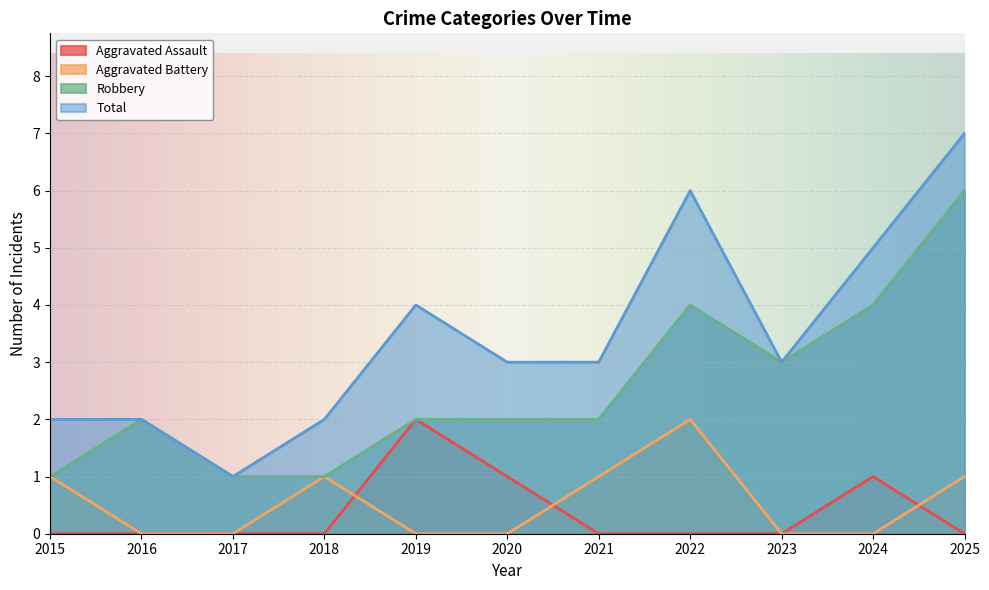

At how many categories does at least one series exceed 5?

2